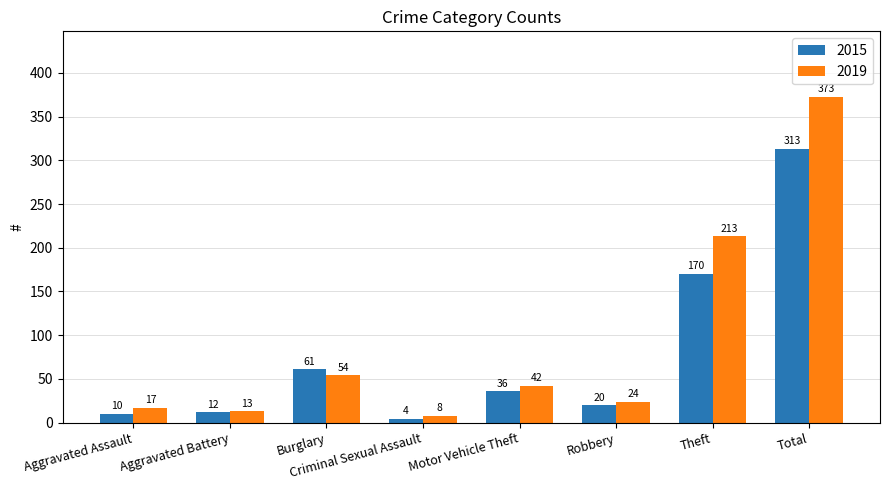

How many bars are there in each group?

2